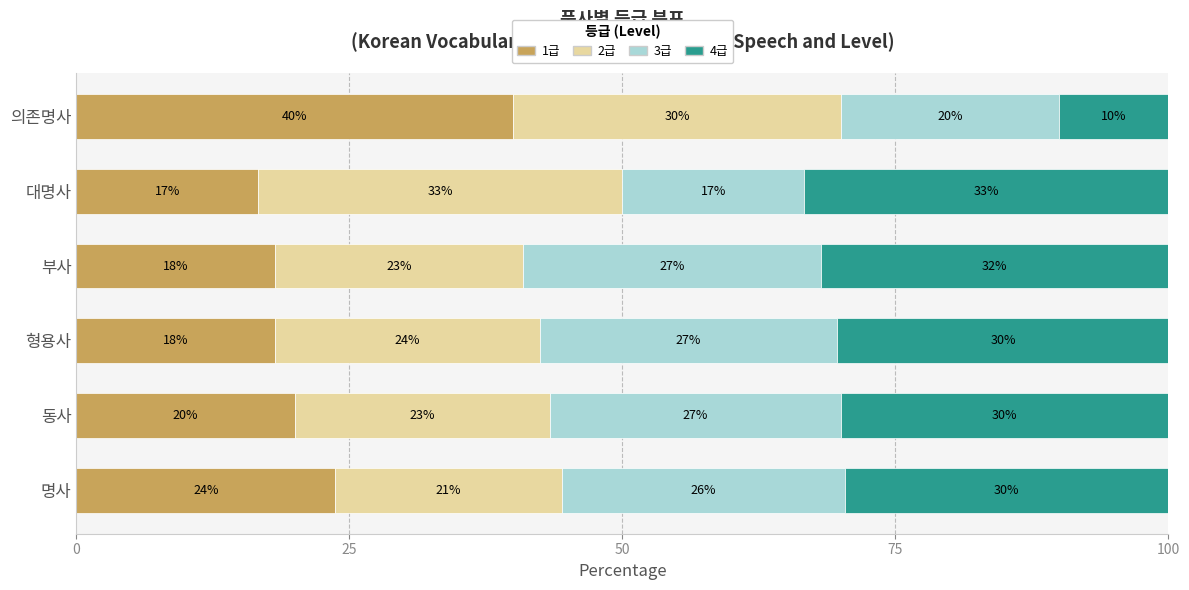

Reading left to right, transcribe all the data shown in this chart.

1급: 23.7	20.0	18.2	18.2	16.7	40.0
2급: 20.7	23.3	24.2	22.7	33.3	30.0
3급: 25.9	26.7	27.3	27.3	16.7	20.0
4급: 29.6	30.0	30.3	31.8	33.3	10.0